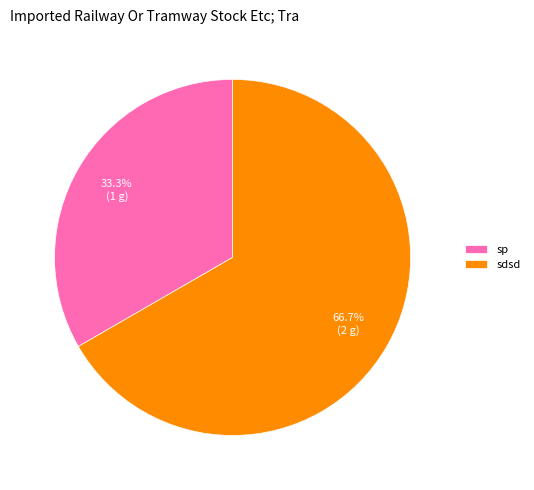

Approximately how many times larger is the value at sdsd compared to sp?

2.0